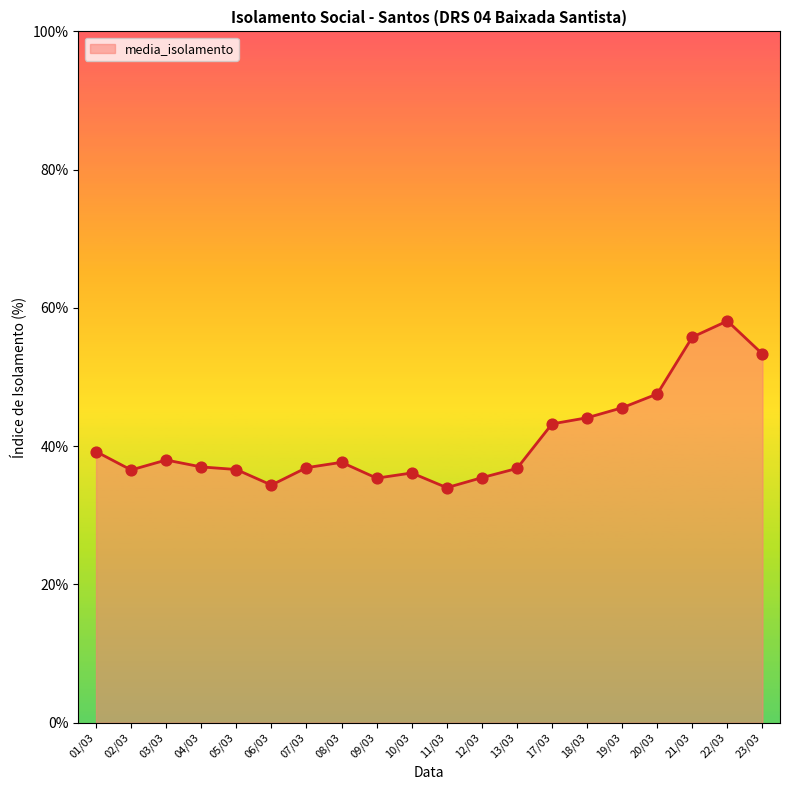

What is the change in value from 08/03 to 22/03?

+20.4